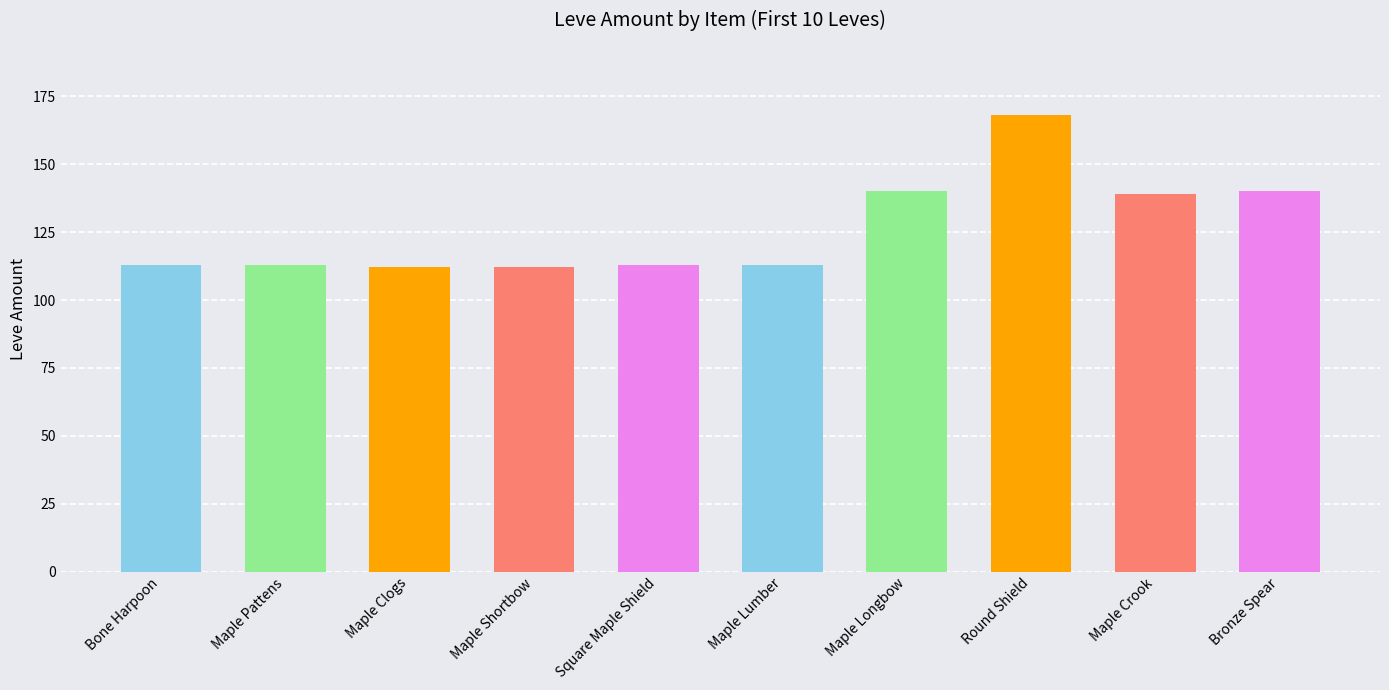

What is the sum of all values?

1263